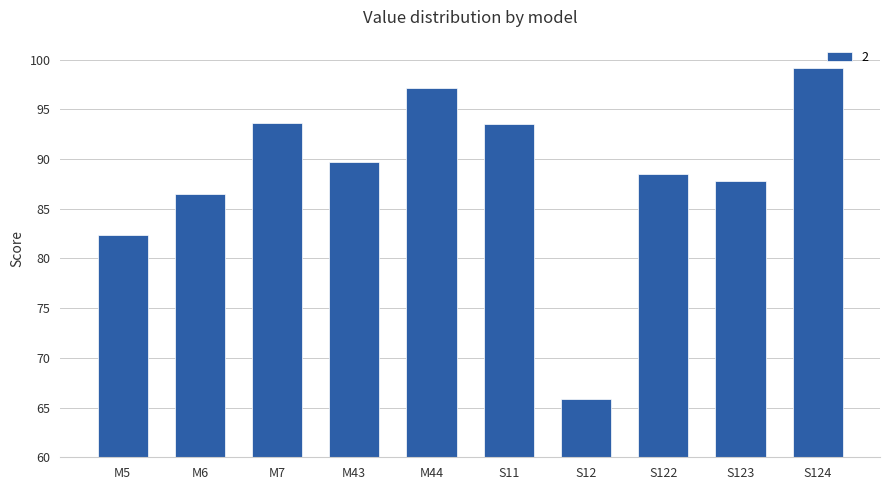

The value at S124 is 162.2. True or false?

False